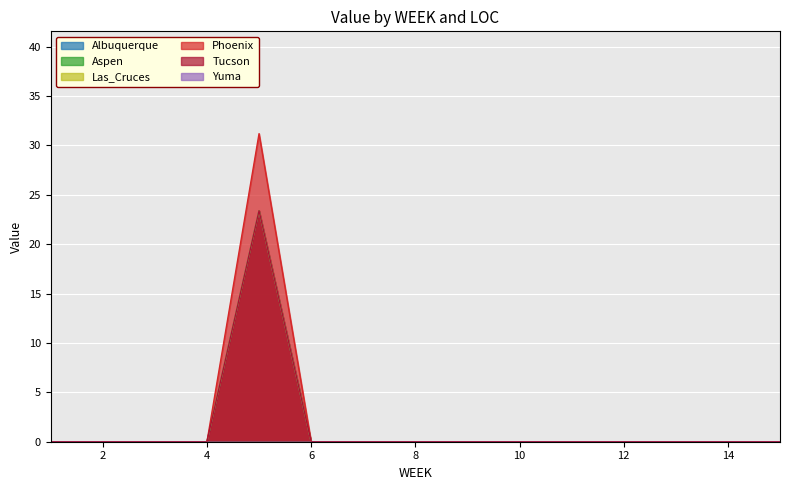

True or false: Albuquerque and Phoenix cross at least once.

False